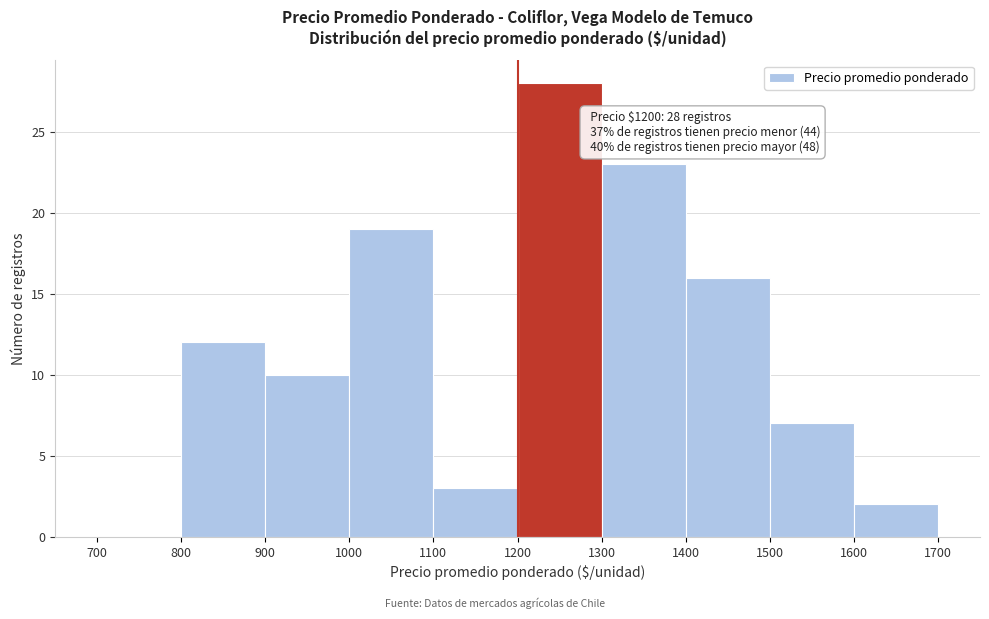

Over which range of the x-axis is the bar tallest?

1200 to 1300